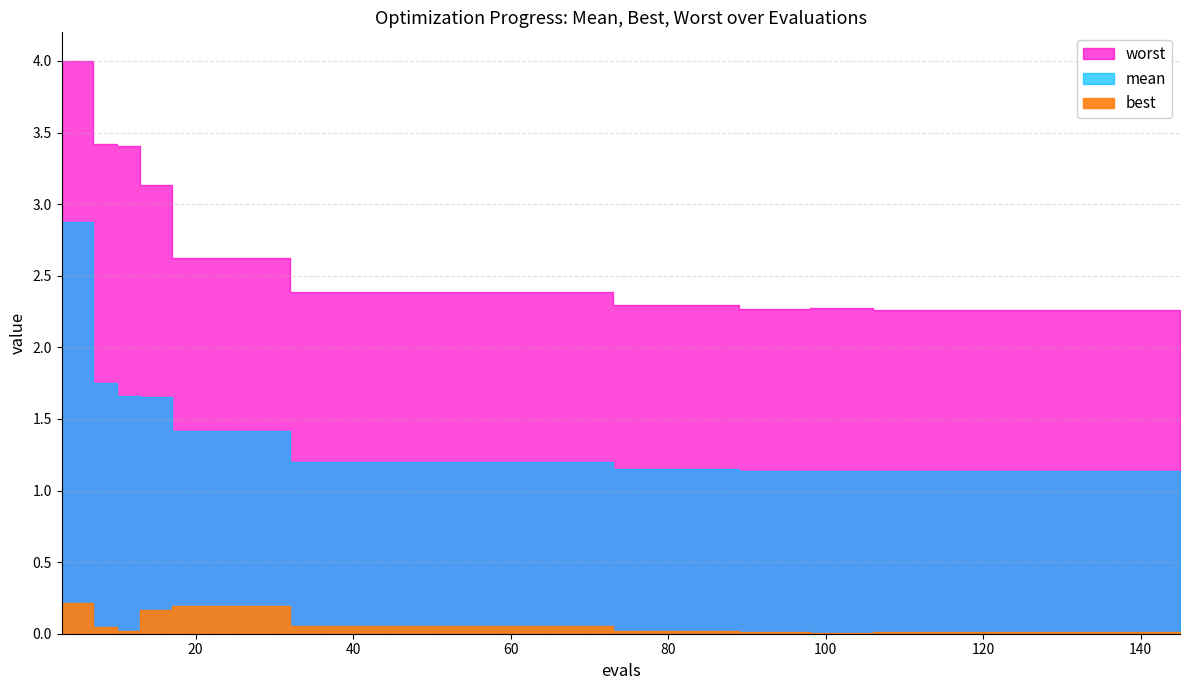

True or false: best has a value of 0.0 at 110.

True